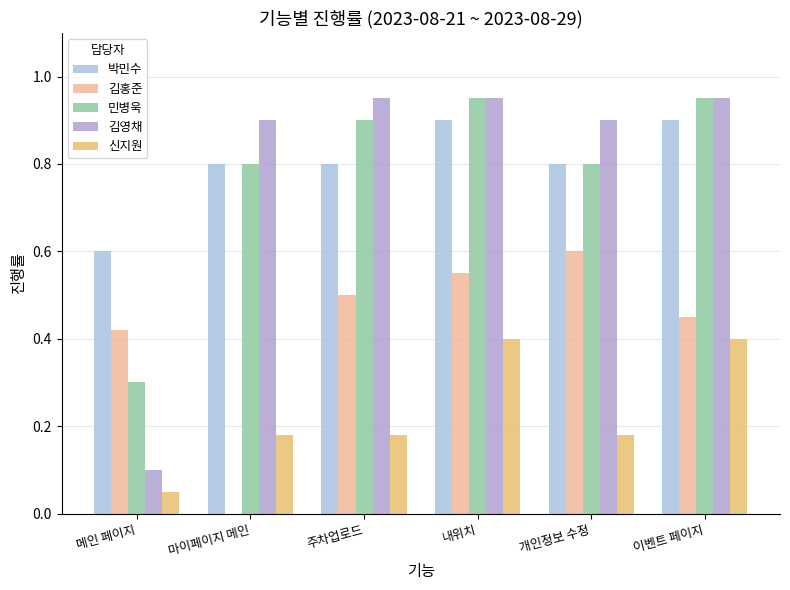

What is the sum of the 김영채 values at 메인 페이지 and 마이페이지 메인?

1.0